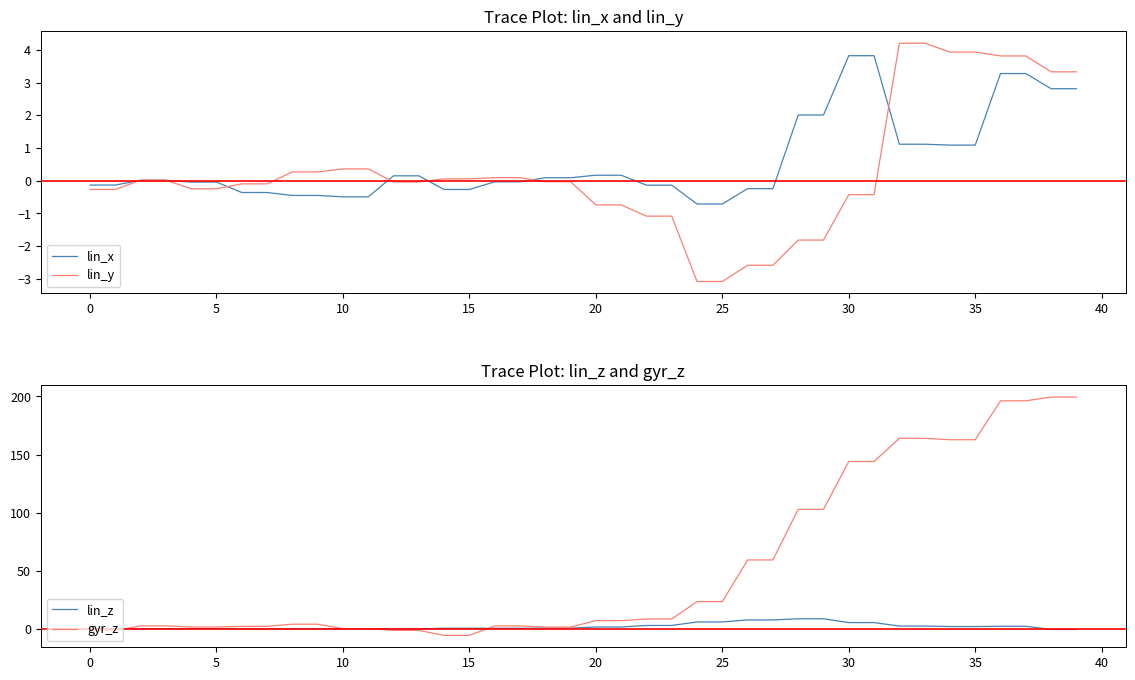

True or false: lin_z has more than 0 interior local peaks.

False